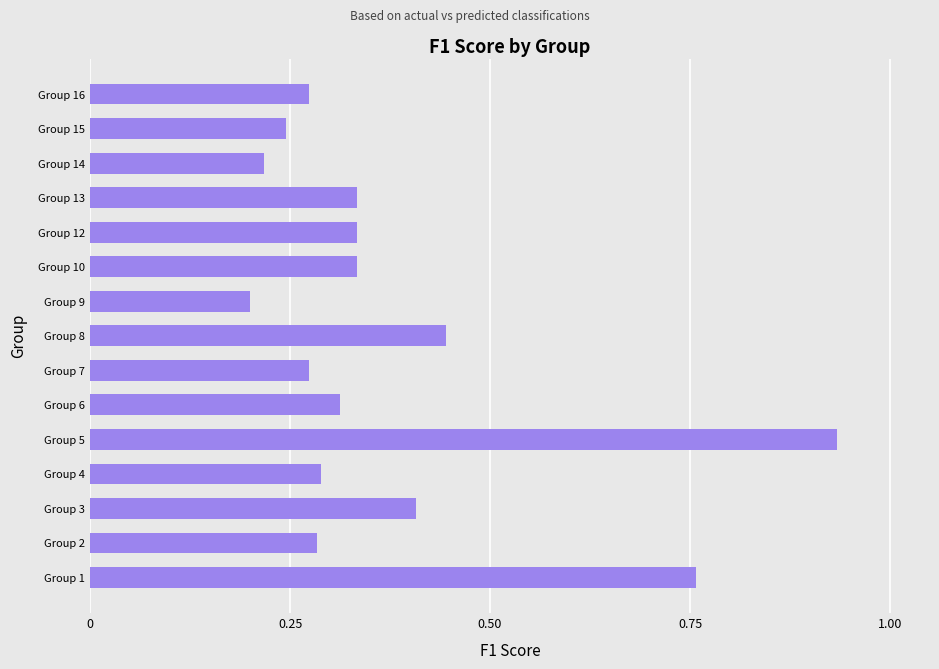

What is the change in value from Group 3 to Group 5?

+0.5